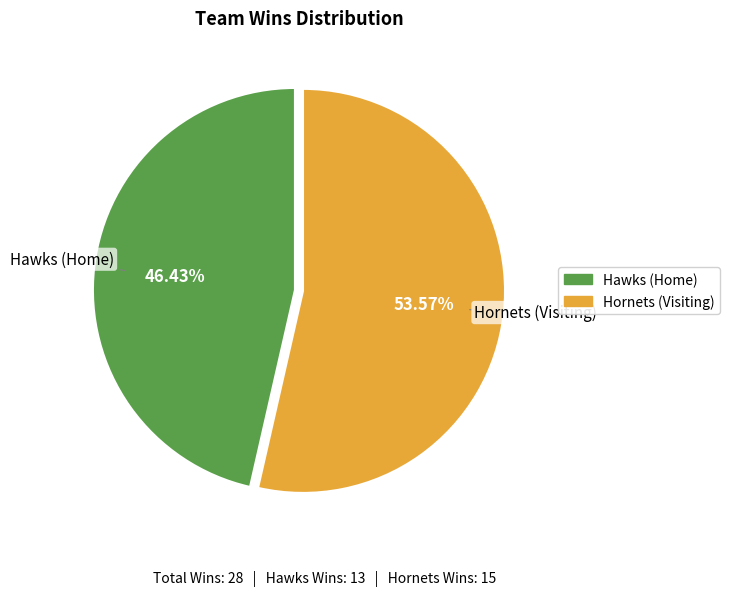

Is there any slice that represents more than half of the pie?

Yes